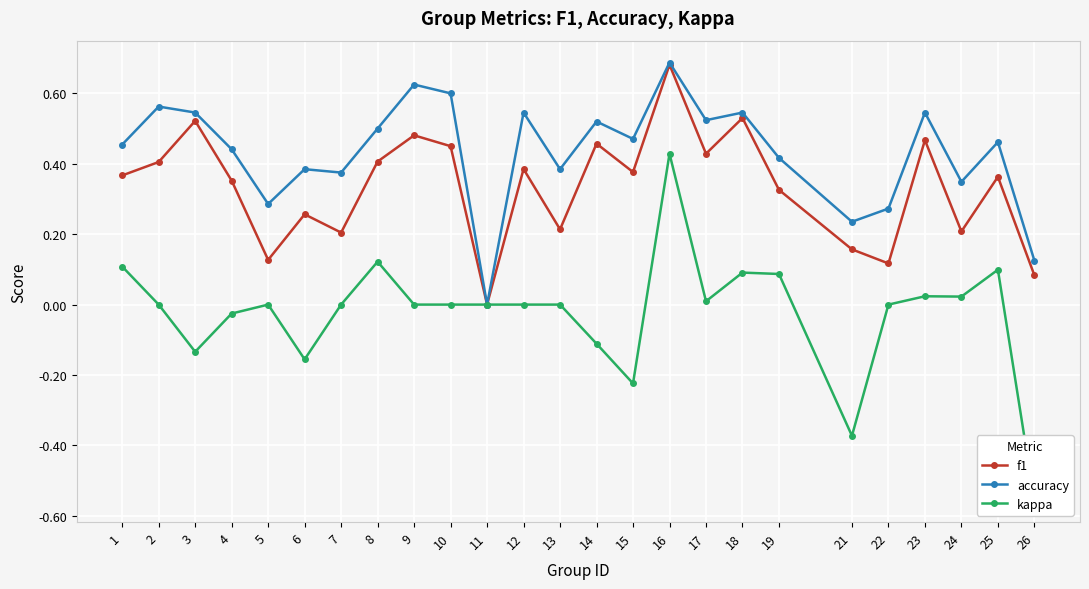

In accuracy, how many points are higher than both neighbors (excluding endpoints)?

9